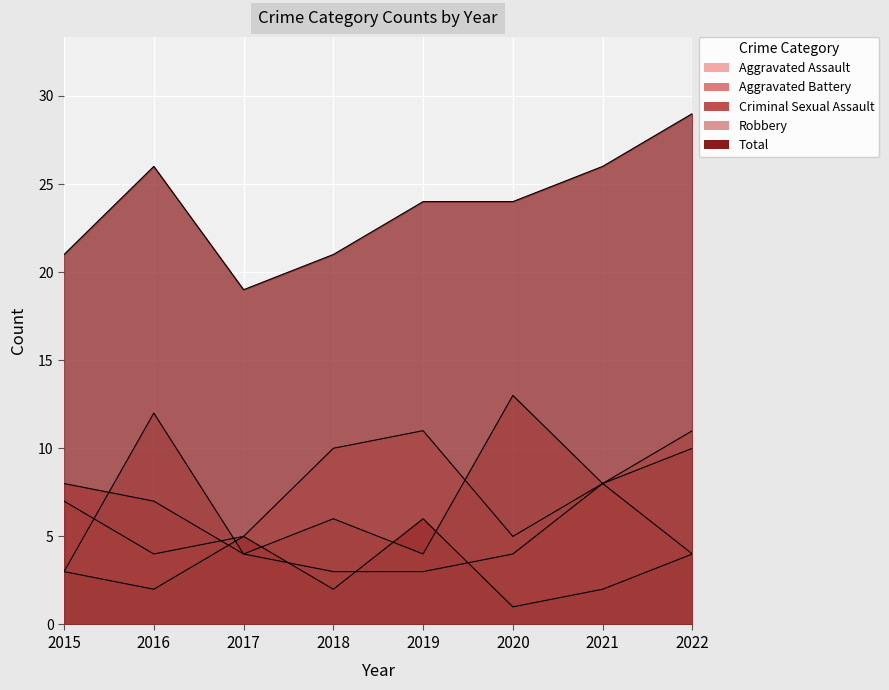

At which label is Total closest to 24?

2019